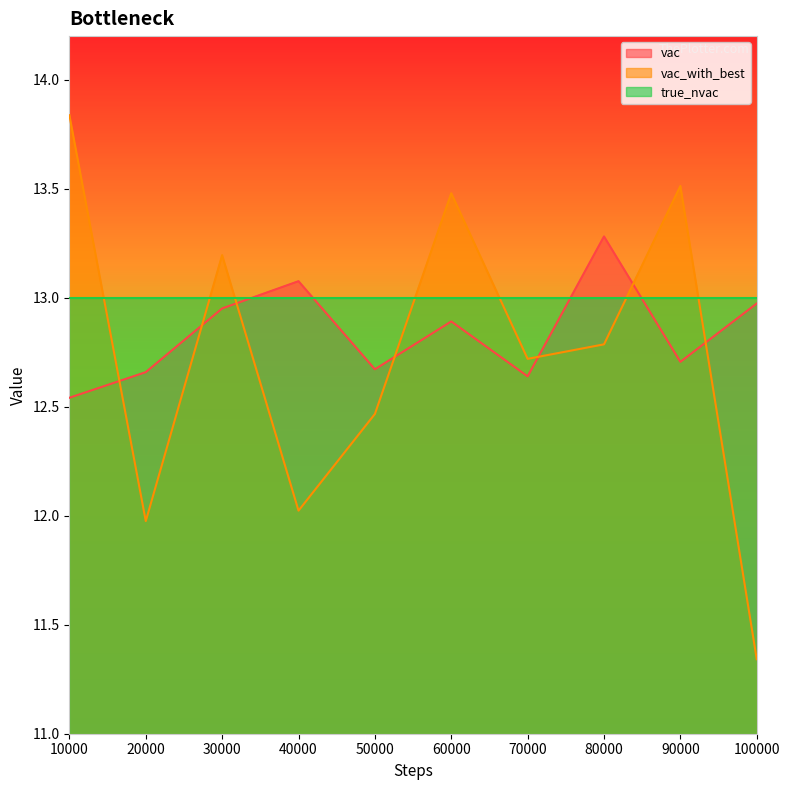

How many times do vac_with_best and true_nvac cross each other?

7